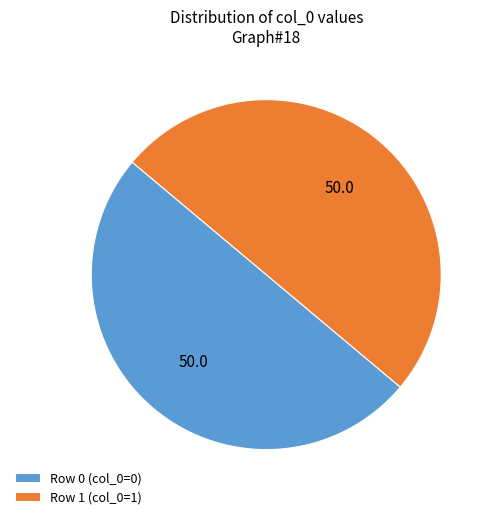

Do Row 1 (col_0=1) and Row 0 (col_0=0) together represent more than half of the pie?

Yes